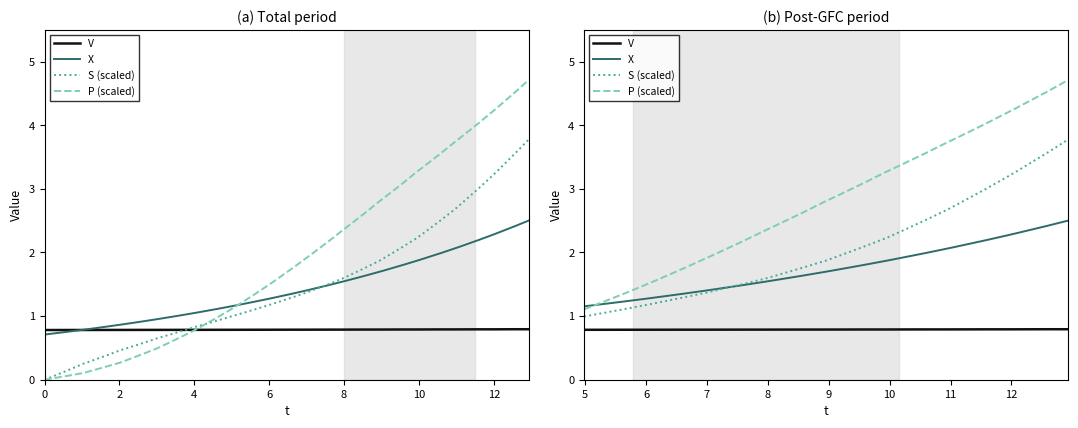

The X series shows 0.5 at 20. True or false?

False